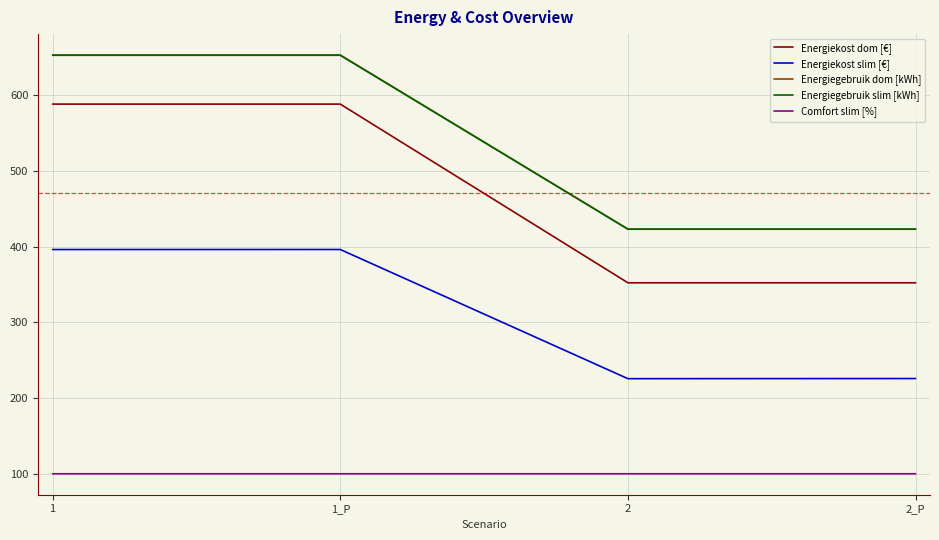

True or false: Comfort slim [%] and Energiegebruik dom [kWh] cross at least once.

False